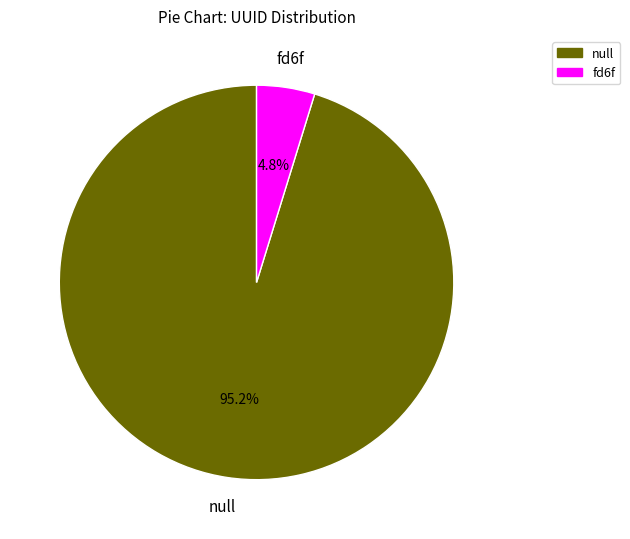

Rank the categories by value from highest to lowest.

null, fd6f